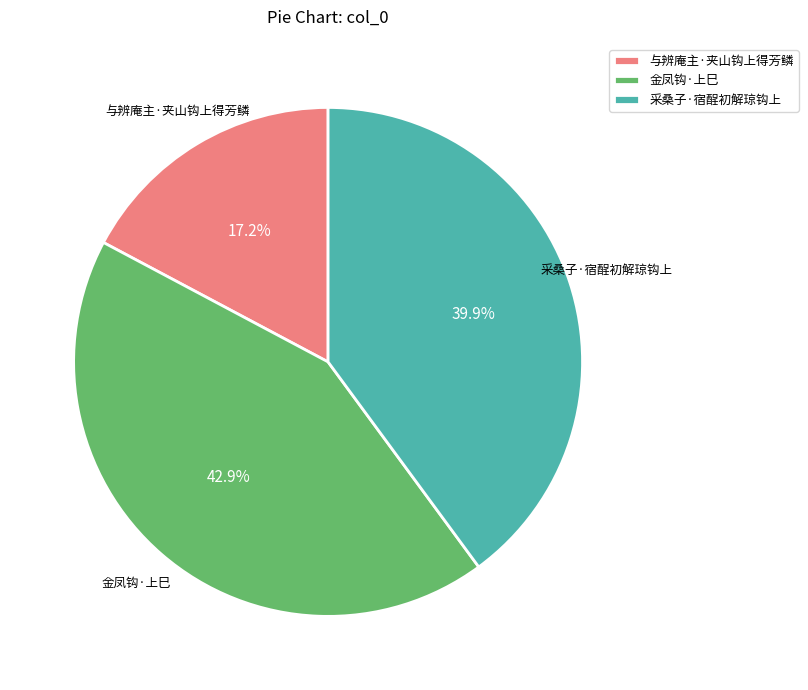

True or false: 金凤钩·上巳 accounts for 43% of the total.

True